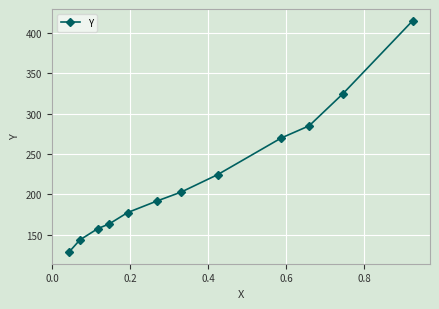

What is the greatest value displayed?

415.2